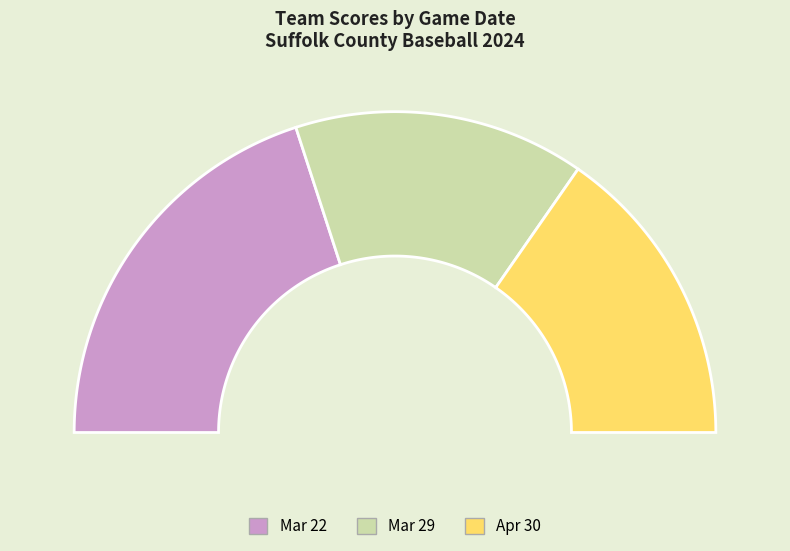

Is Apr 30 the majority of the pie?

No